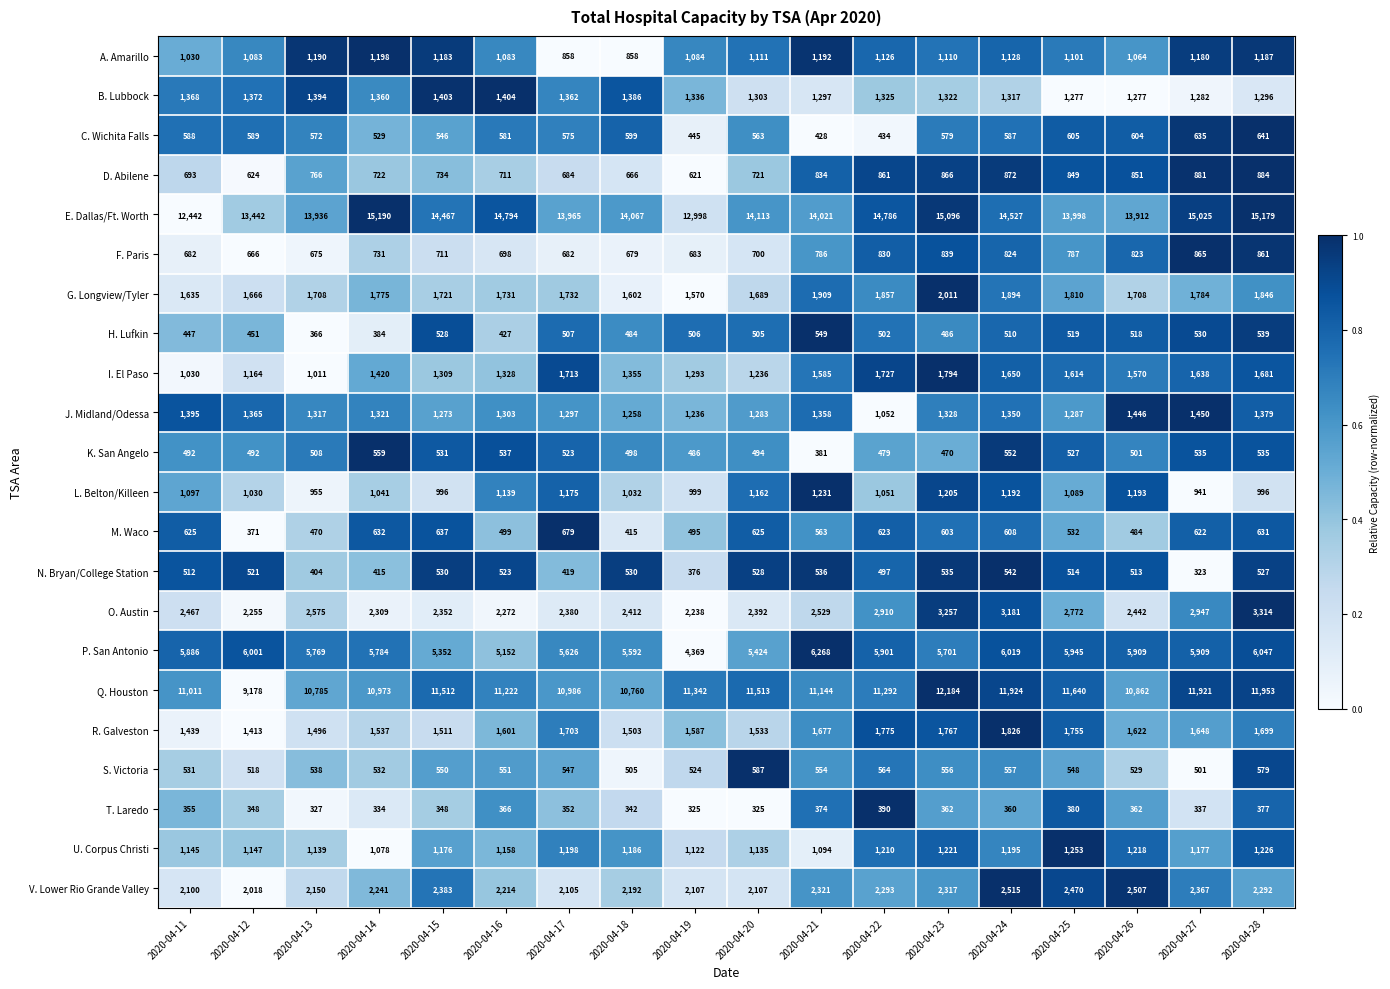

Which series changed the most between 2020-04-13 and 2020-04-19?

P. San Antonio